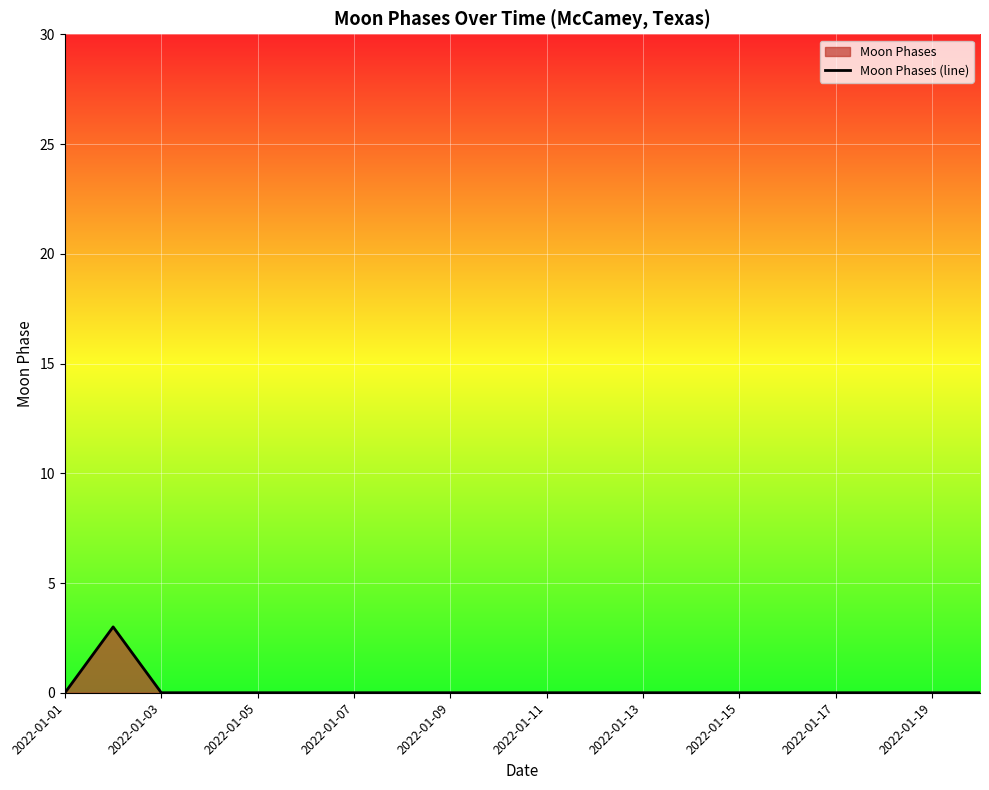

What is the maximum value shown in the chart?

3